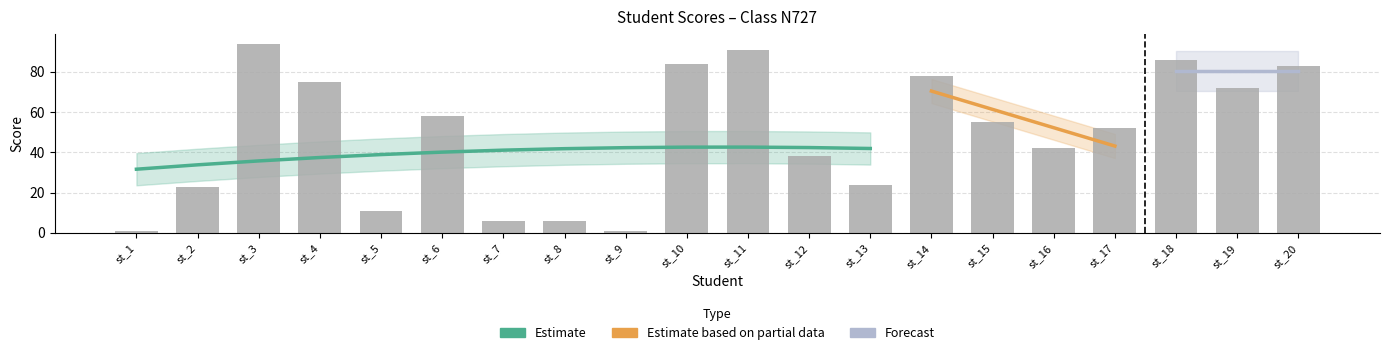

Reading left to right, extract all data points from this chart.

st_1=1	st_2=23	st_3=94	st_4=75	st_5=11	st_6=58	st_7=6	st_8=6	st_9=1	st_10=84	st_11=91	st_12=38	st_13=24	st_14=78	st_15=55	st_16=42	st_17=52	st_18=86	st_19=72	st_20=83